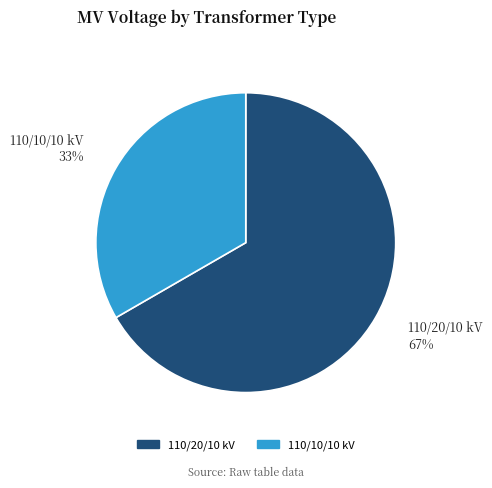

Is there any slice that represents more than half of the pie?

Yes